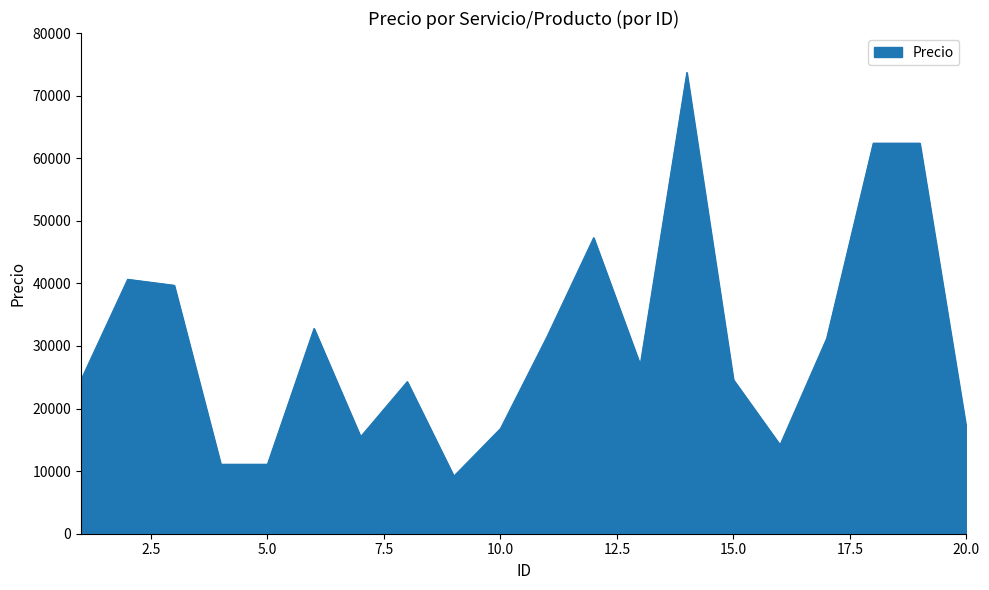

What is the sum of all values?

616840